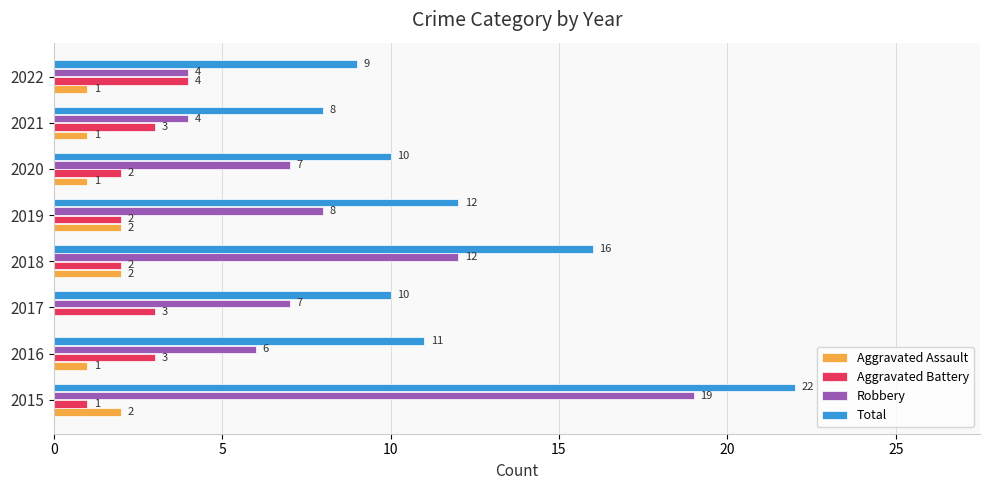

Which series changed the most between 2019 and 2020?

Total